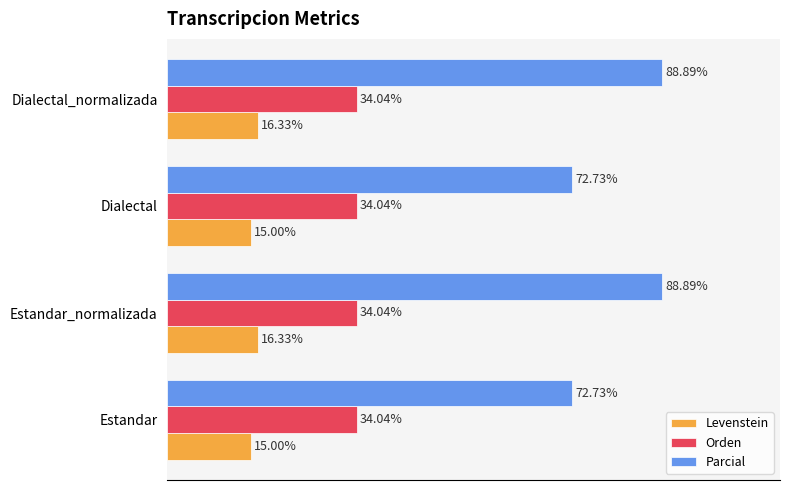

Rank the series by their average value, from lowest to highest.

Levenstein, Orden, Parcial